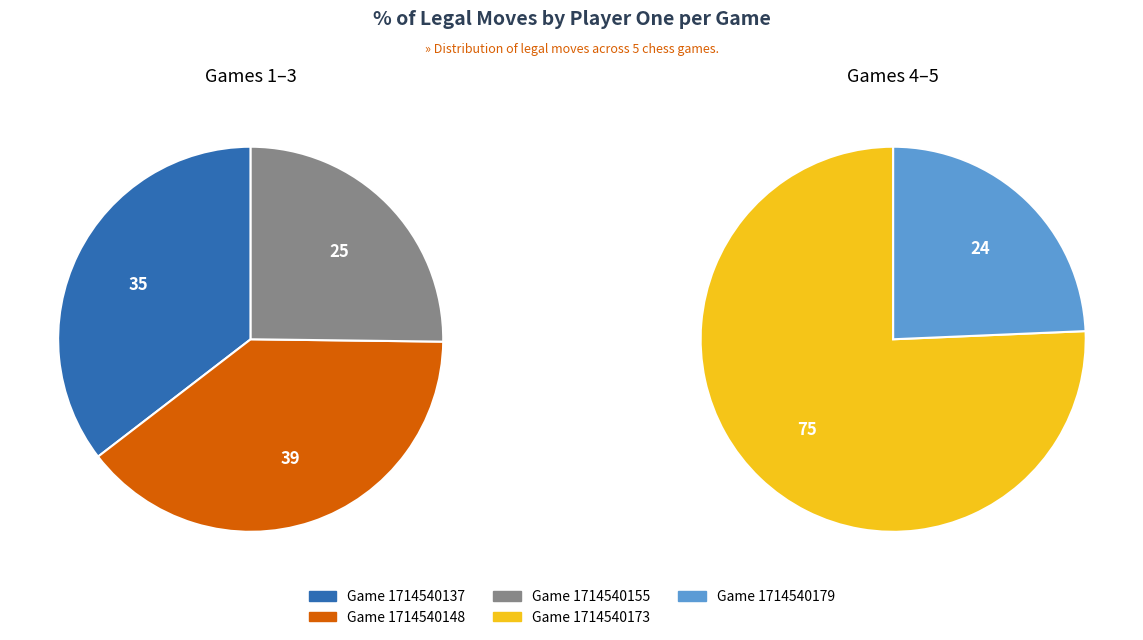

Rank the categories by value from lowest to highest.

1714540179, 1714540155, 1714540137, 1714540148, 1714540173